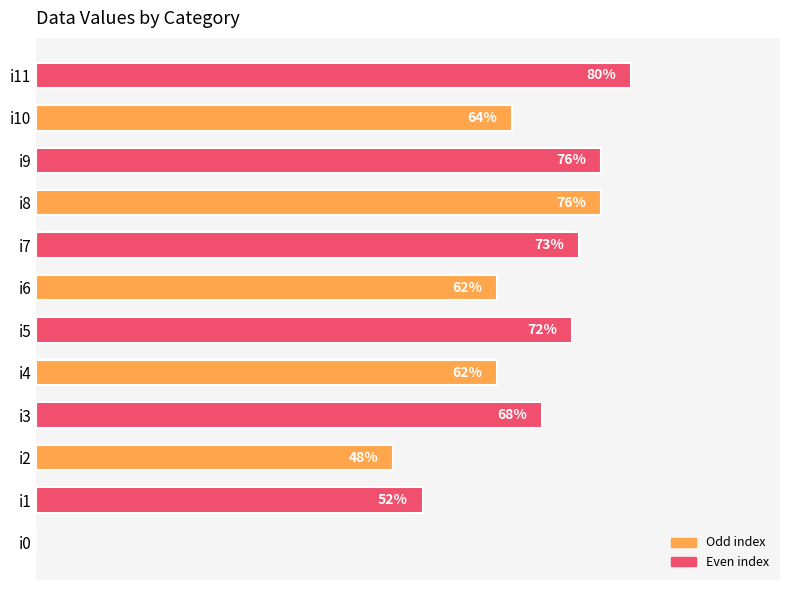

Which label corresponds to the largest value in the chart?

i11